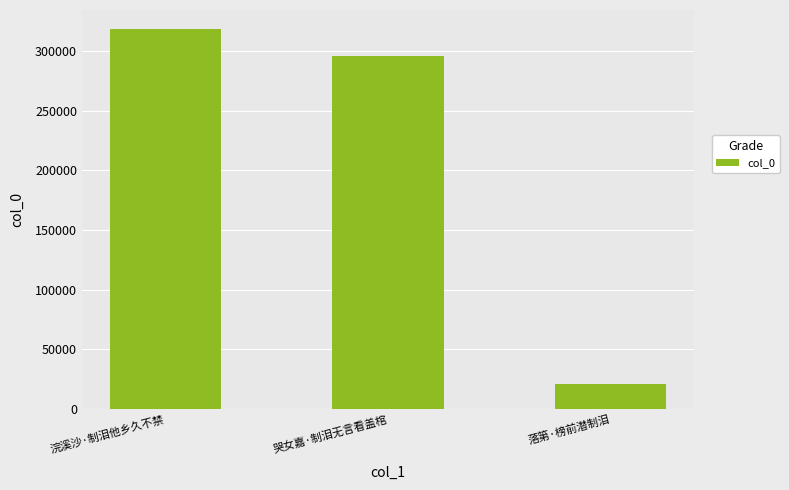

What is the difference between the maximum and second lowest values?

22496